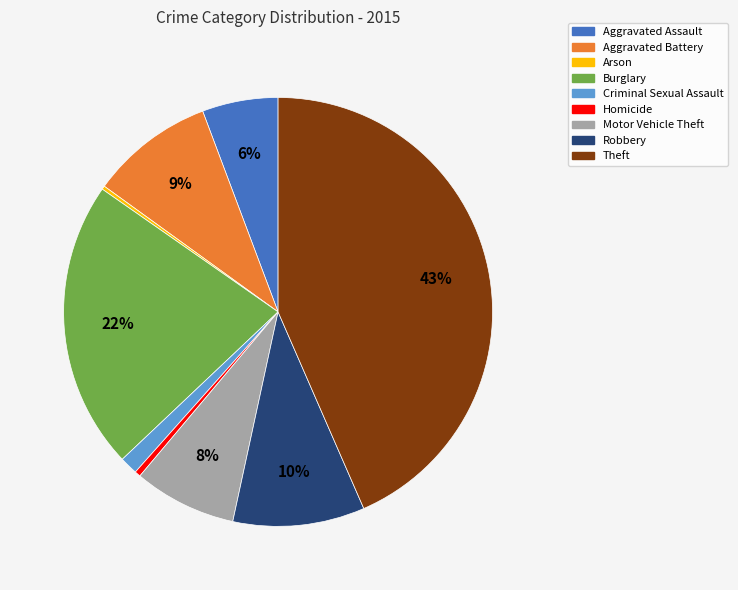

To the nearest percent, what portion does Motor Vehicle Theft represent?

8%